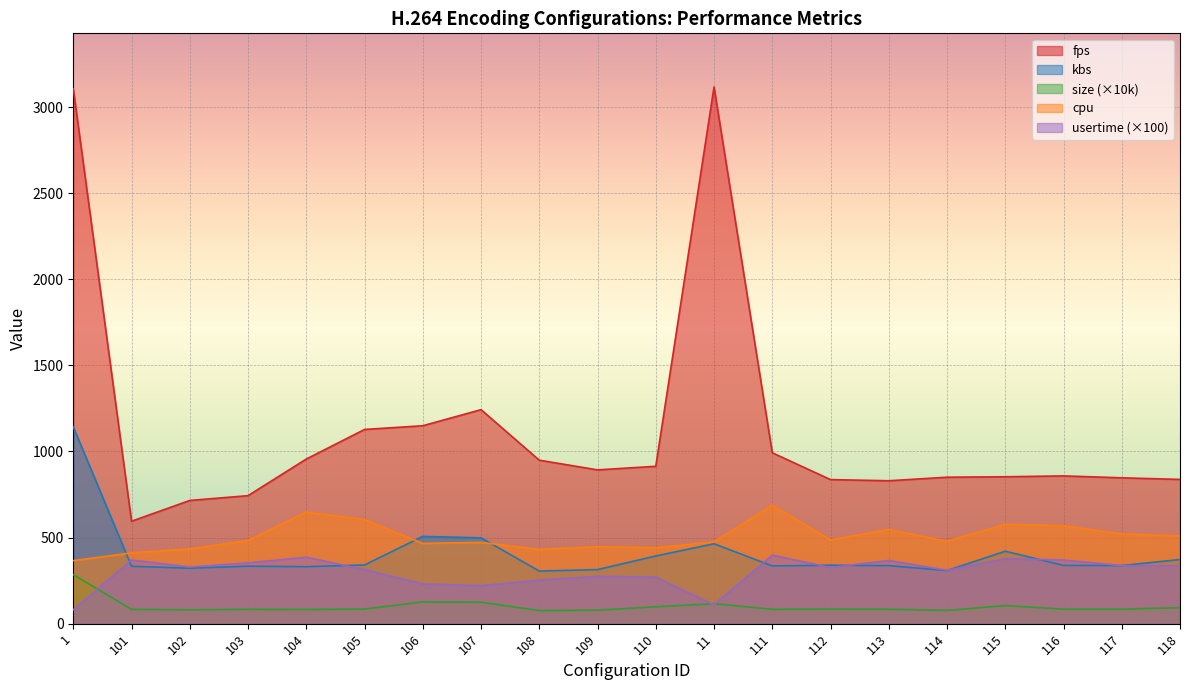

List the series in order of their peak value, highest first.

fps, kbs, cpu, usertime (×100), size (×10k)